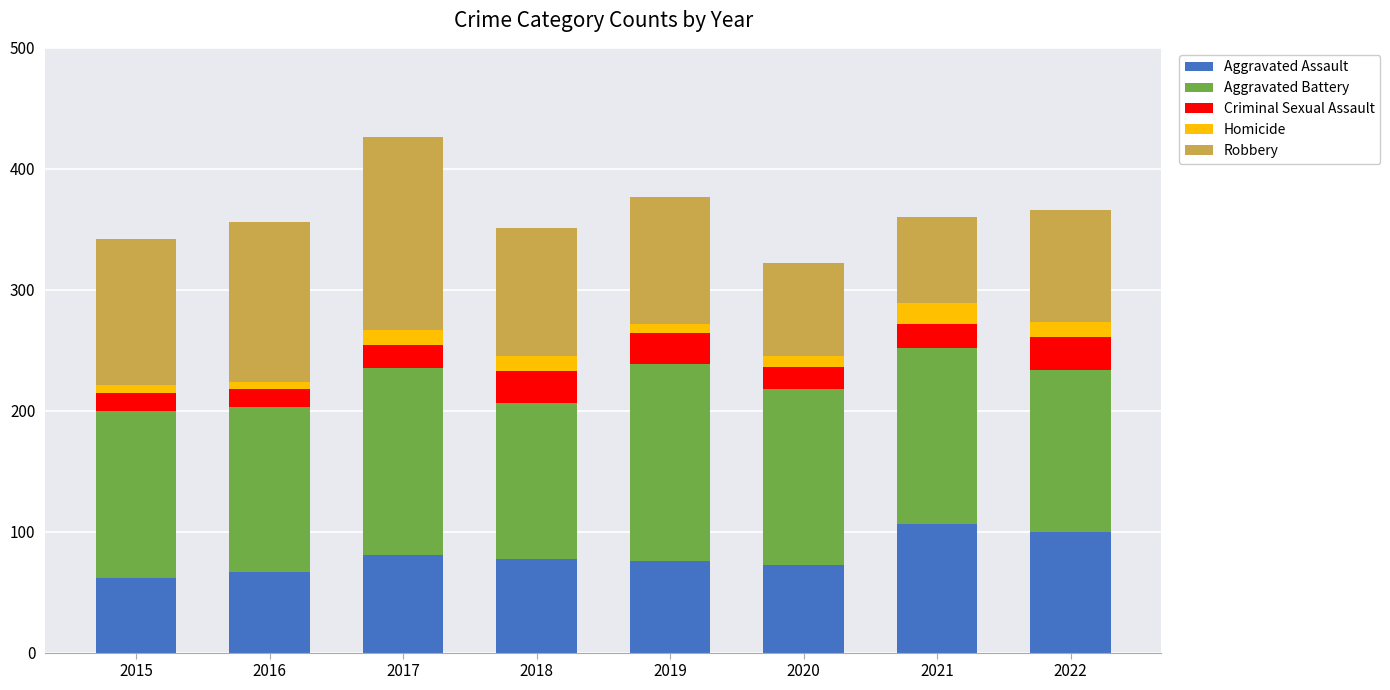

Does the chart contain stacked bars?

Yes